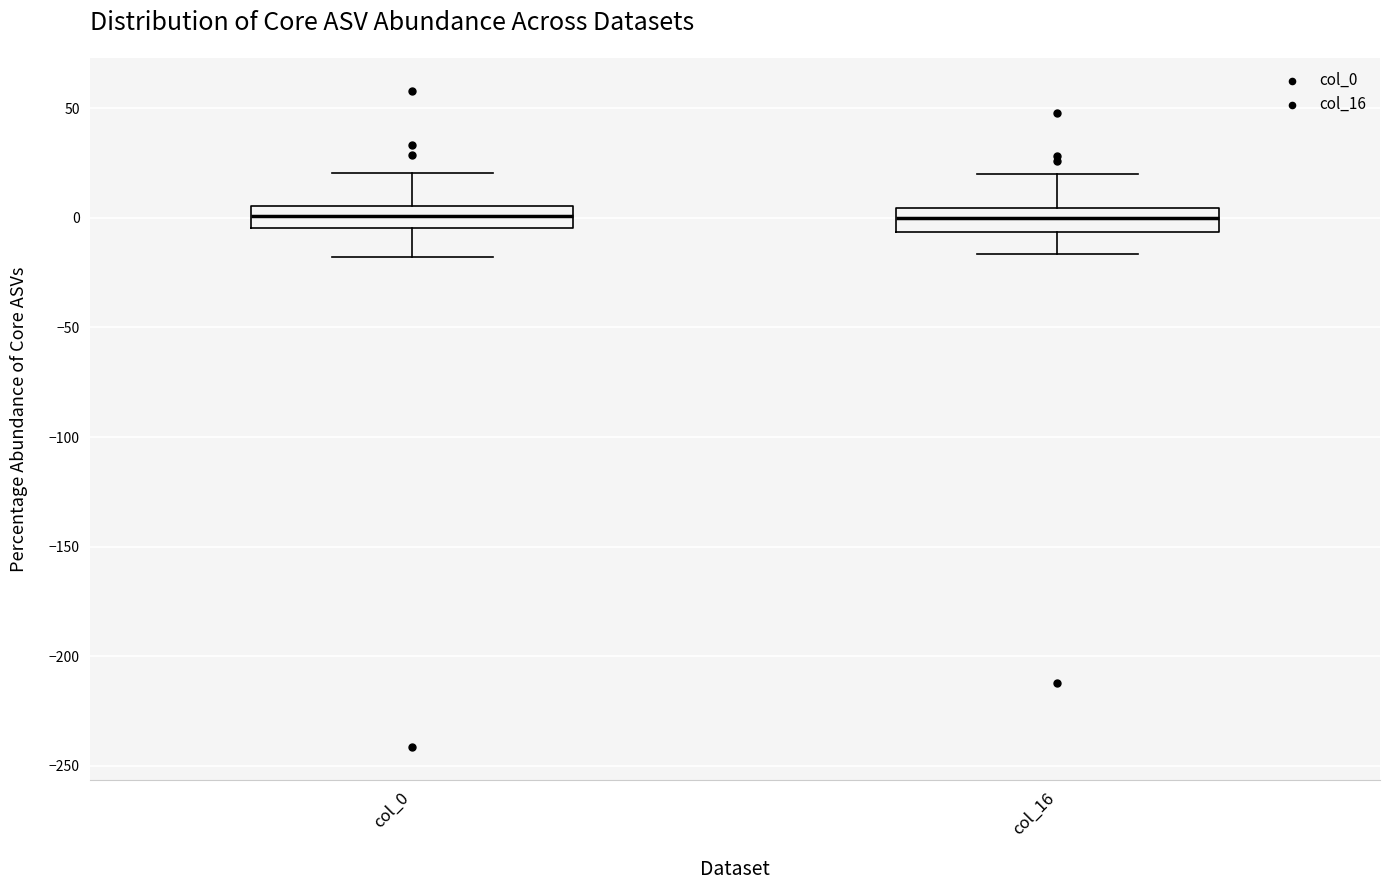

Reading left to right, read every box against the y-axis: the position of its median line, the range the box covers, and the ends of its whiskers. The values are not printed on the chart, so give them approximately, as read against the axis.

col_0: median 0, box -5 to 5, whiskers -20 to 20
col_16: median 0, box -5 to 5, whiskers -15 to 20